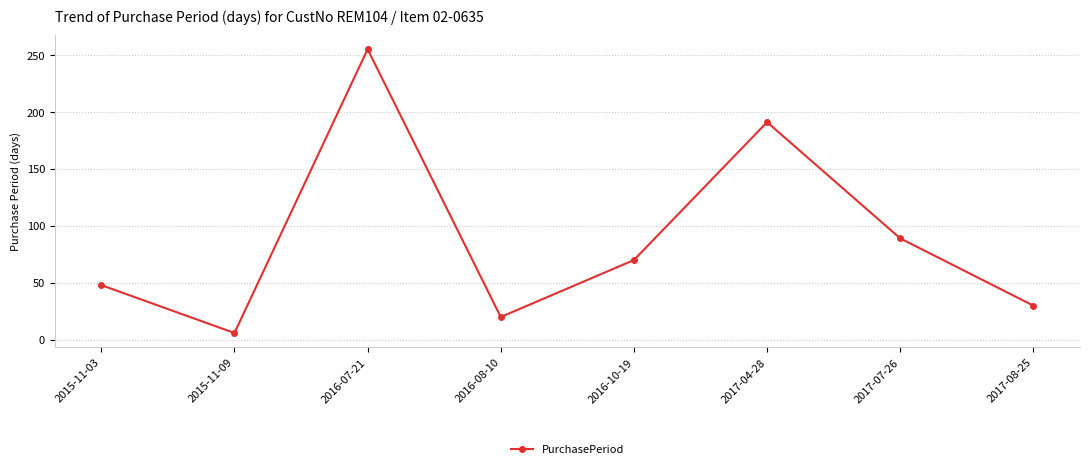

Reading left to right, extract all data points from this chart.

2015-11-03=48	2015-11-09=6	2016-07-21=255	2016-08-10=20	2016-10-19=70	2017-04-28=191	2017-07-26=89	2017-08-25=30